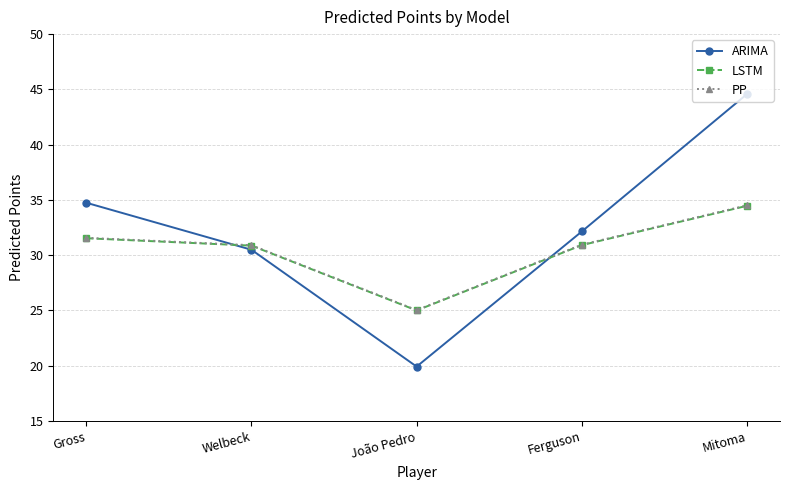

Rank the categories by ARIMA value from highest to lowest.

Mitoma, Gross, Ferguson, Welbeck, João Pedro